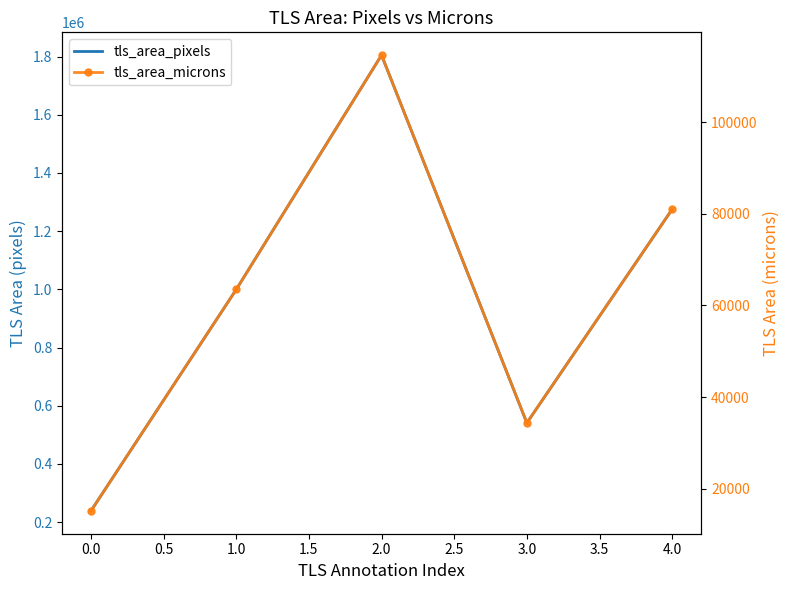

What is the sum of all tls_area_pixels values?

4859264.0